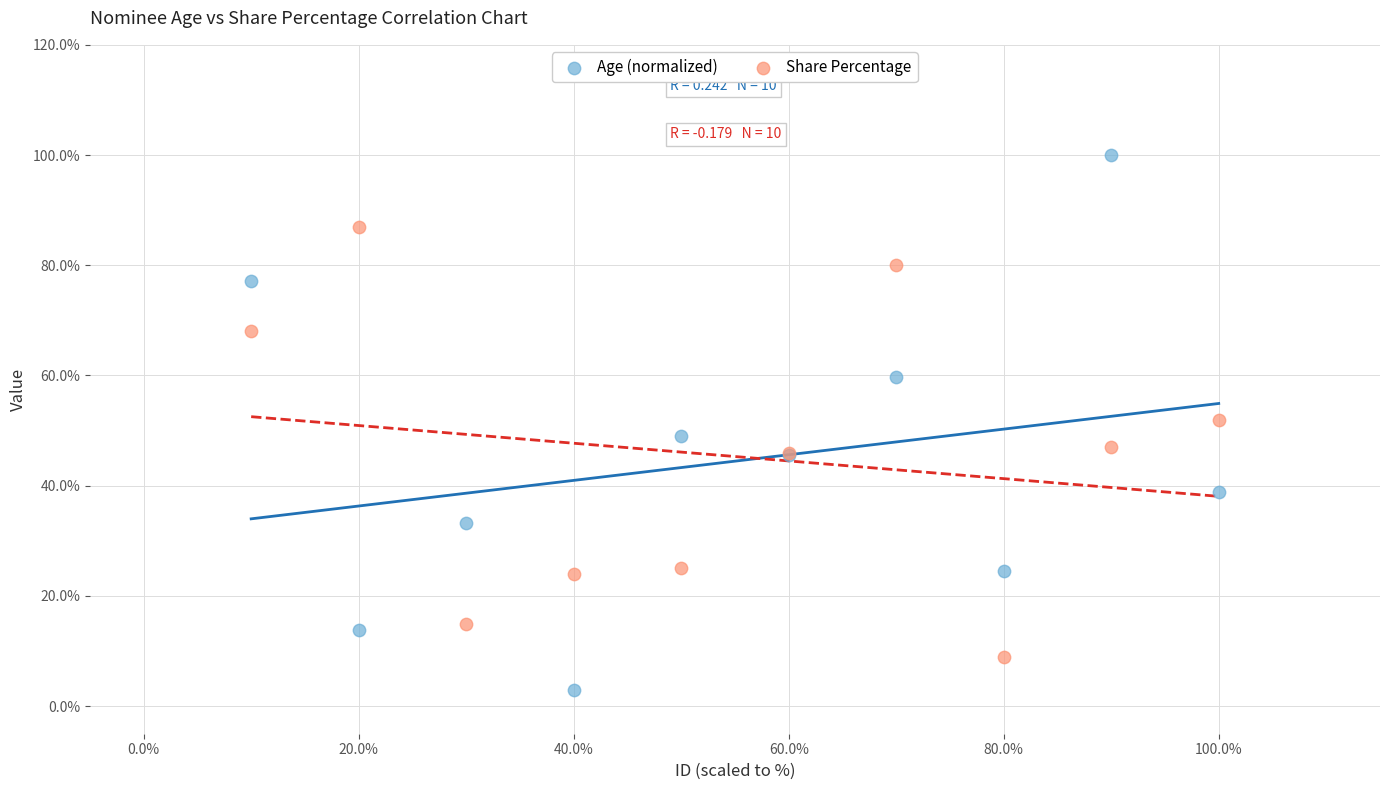

What are all the series names shown in the legend?

Age (normalized), Share Percentage